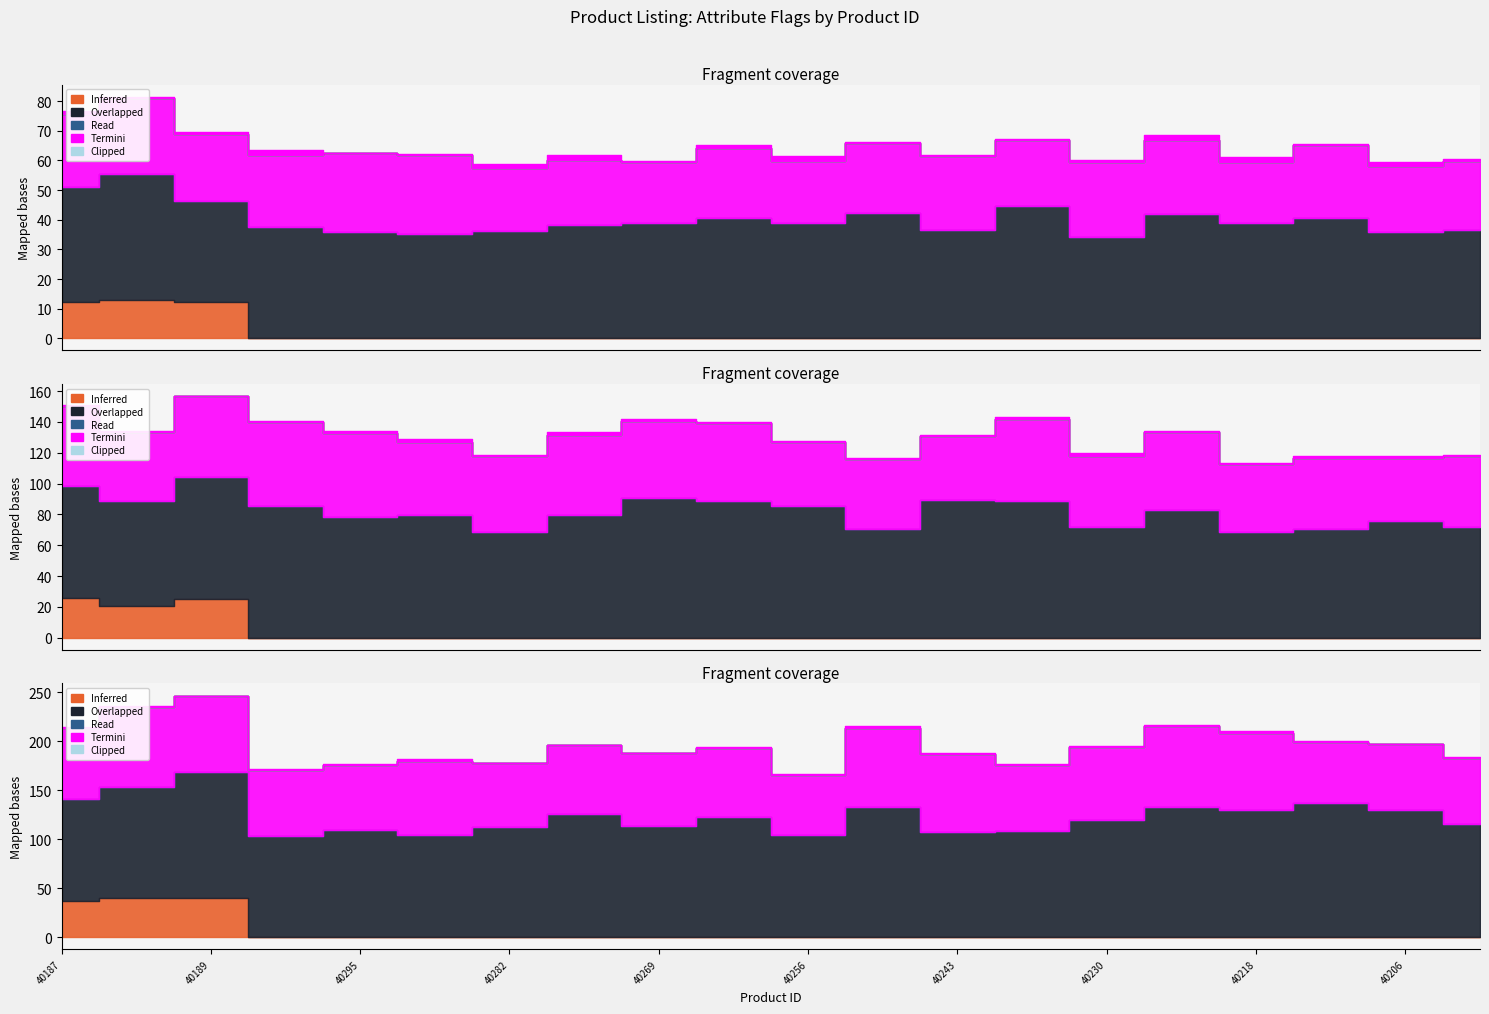

At which category does the chart reach its minimum across all series?

40297